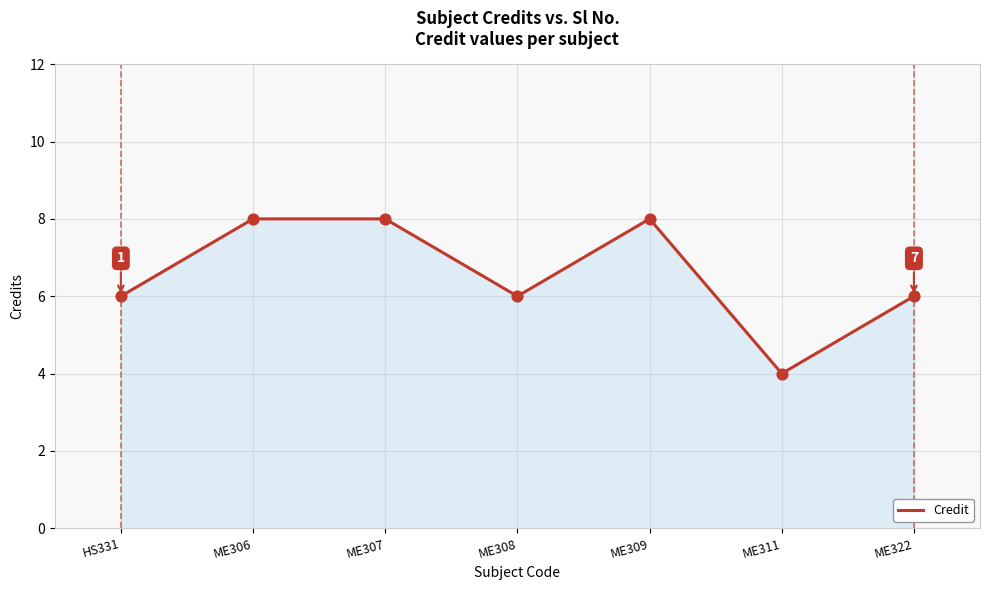

What is the ratio of the value at ME309 to the value at HS331?

1.3